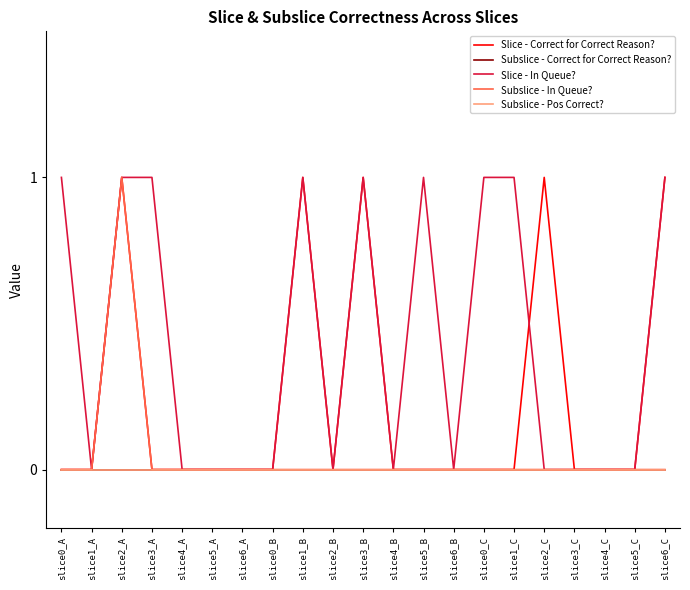

Does the chart display data point markers on the line(s)?

No